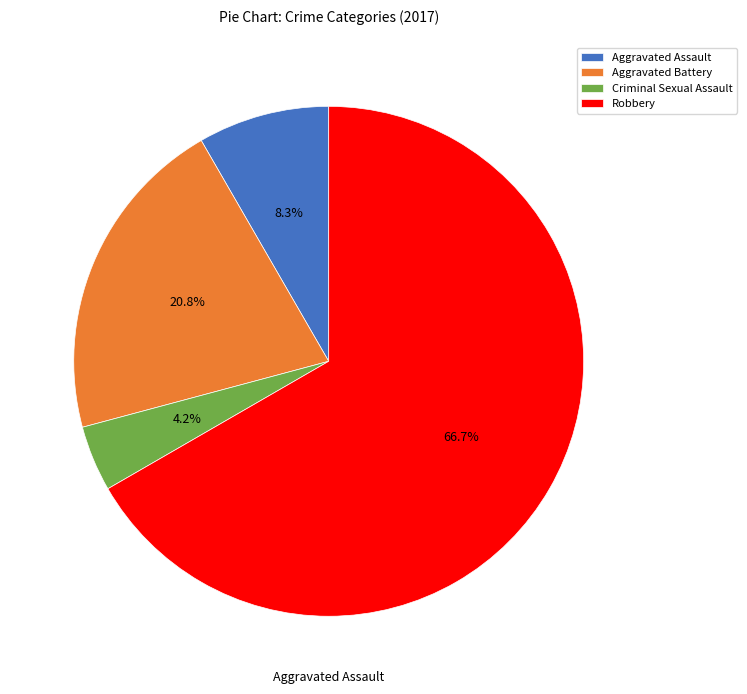

Which slice is the smallest?

Criminal Sexual Assault